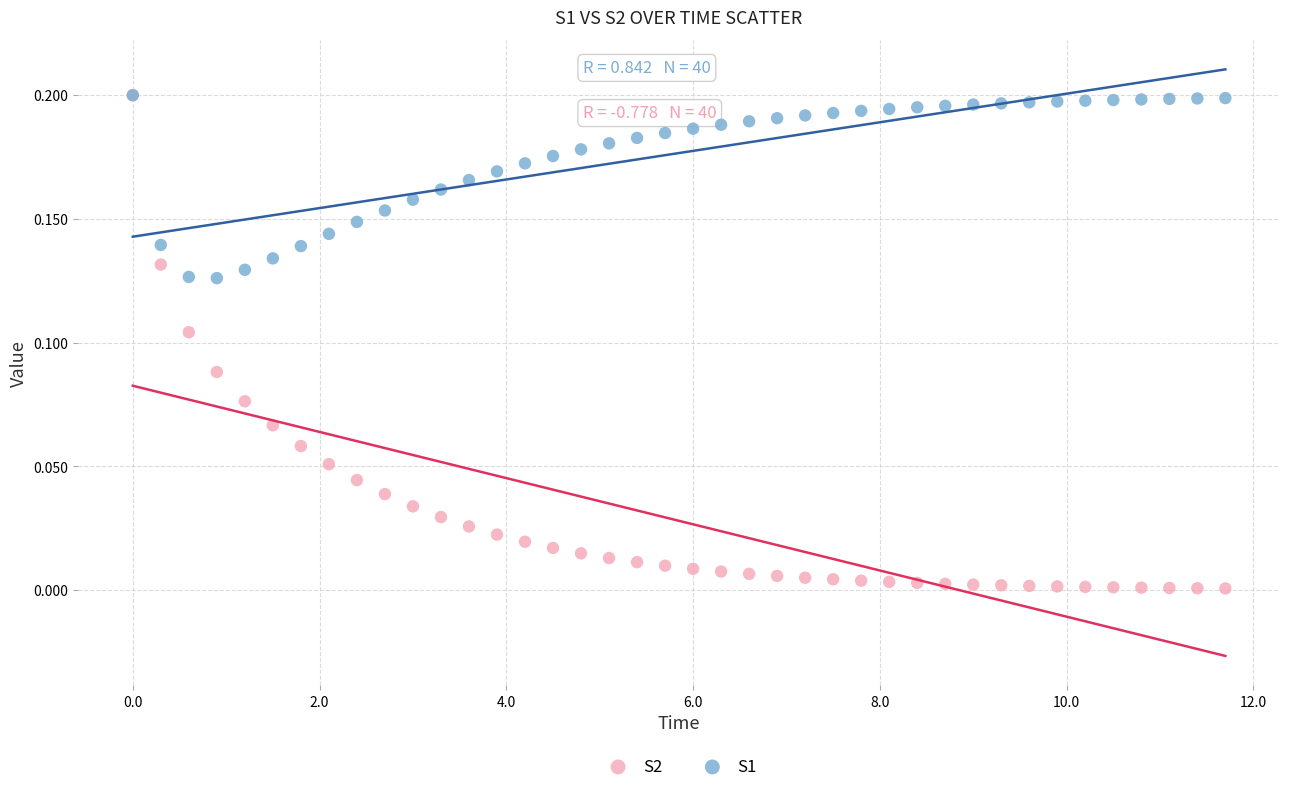

What are all the series names shown in the legend?

S2, S1